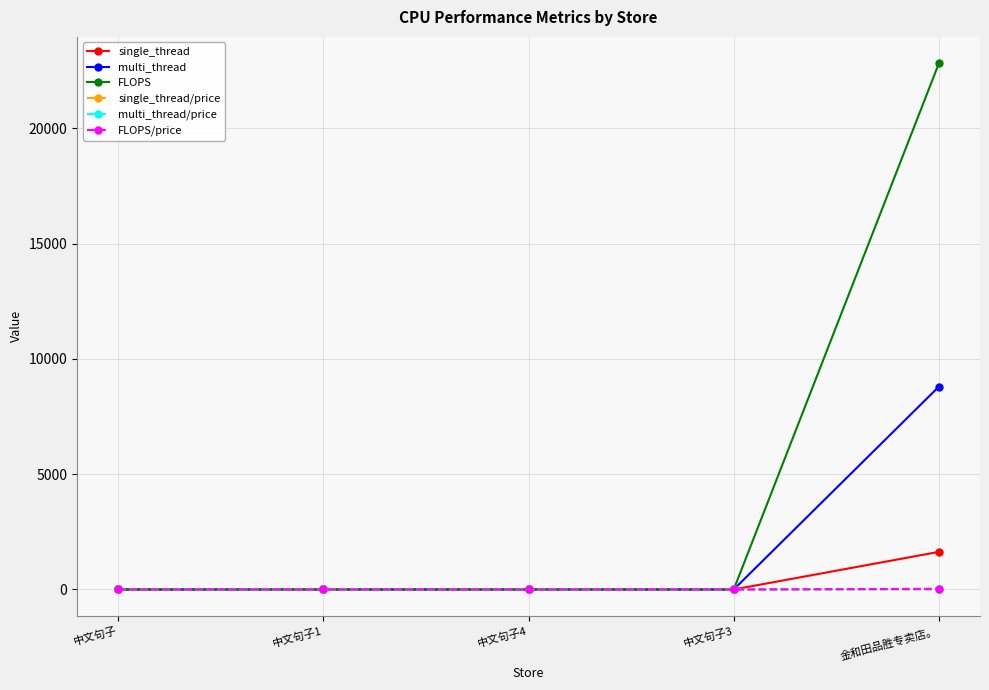

At which category is the sum across all series the highest?

金和田品胜专卖店。